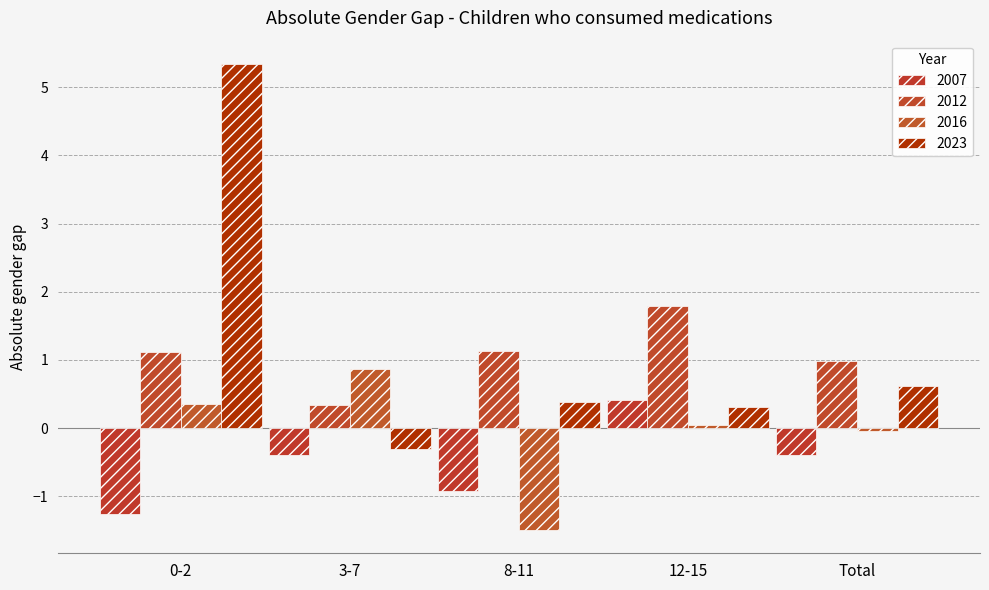

Reading right to left, transcribe all the data shown in this chart.

2007: Total=-0.4	12-15=0.4	8-11=-0.9	3-7=-0.4	0-2=-1.3
2012: Total=1.0	12-15=1.8	8-11=1.1	3-7=0.3	0-2=1.1
2016: Total=-0.0	12-15=0.0	8-11=-1.5	3-7=0.9	0-2=0.4
2023: Total=0.6	12-15=0.3	8-11=0.4	3-7=-0.3	0-2=5.3